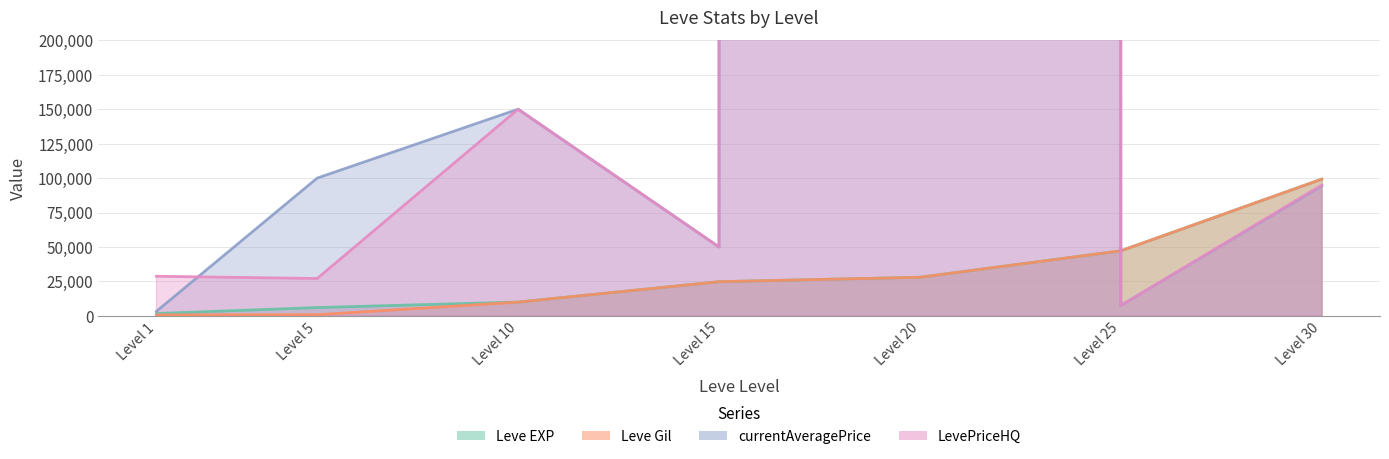

After their last crossing, which series has the higher values: LevePriceHQ or currentAveragePrice?

currentAveragePrice